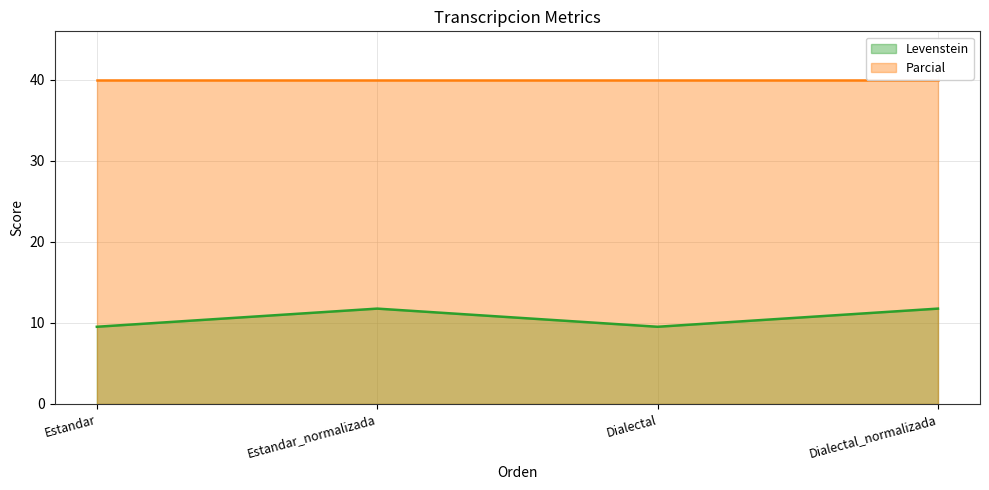

The chart shows a value of 9.5 at Dialectal. True or false?

True